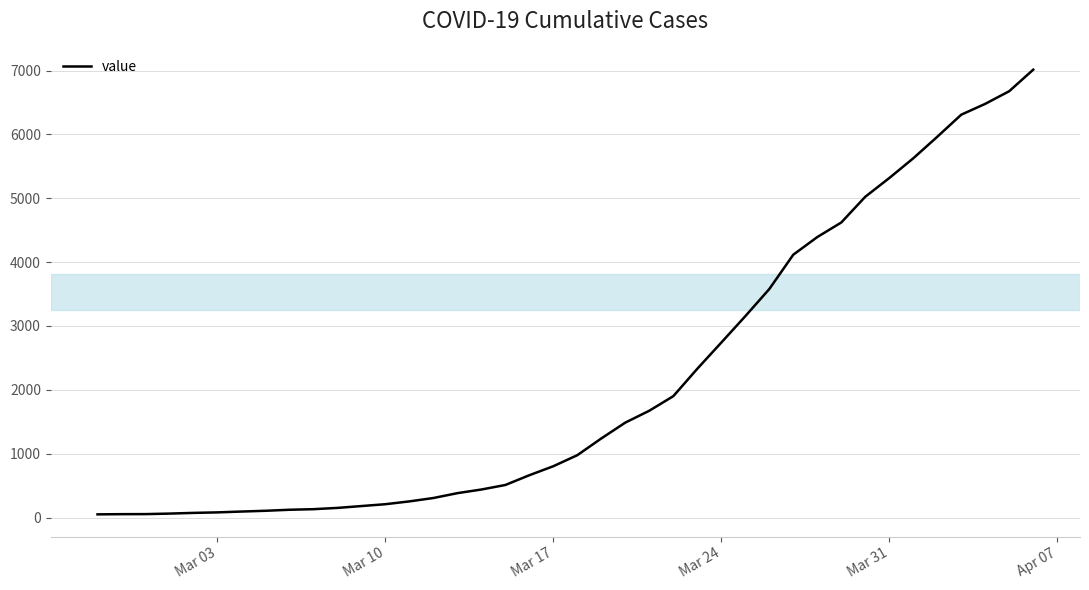

What is the difference between the maximum and minimum values?

6963